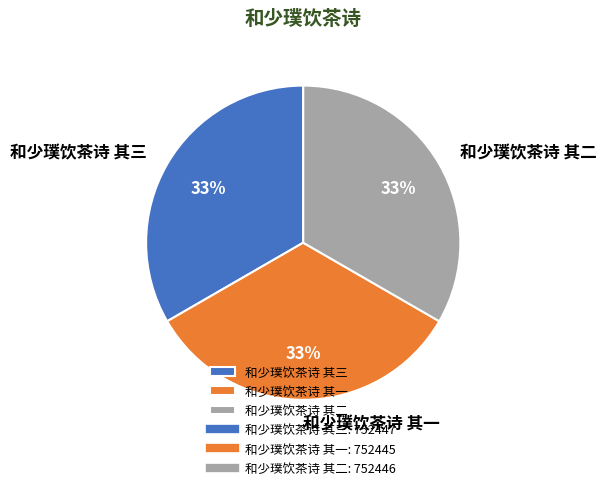

Is the sum of 和少璞饮茶诗 其一 and 和少璞饮茶诗 其二 greater than half?

Yes